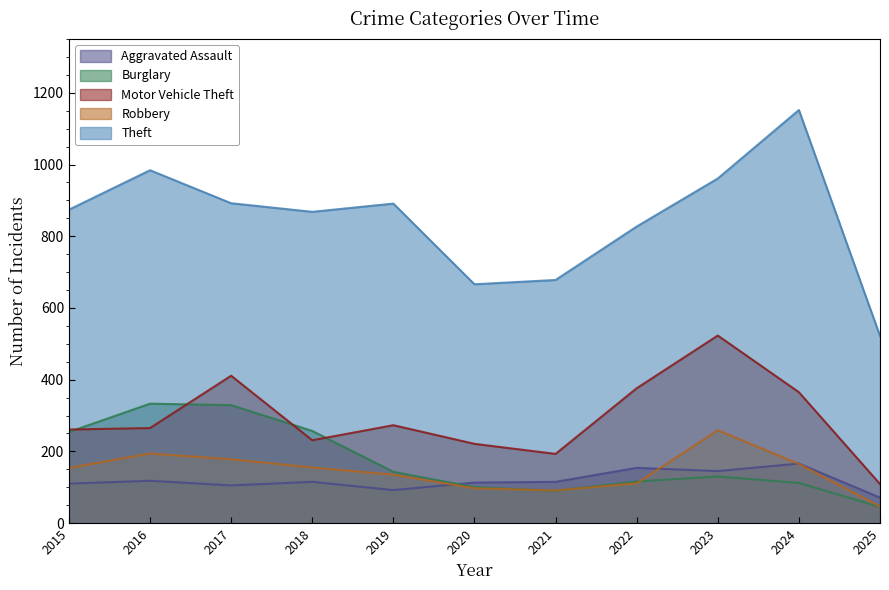

At how many categories does at least one series exceed 71?

11